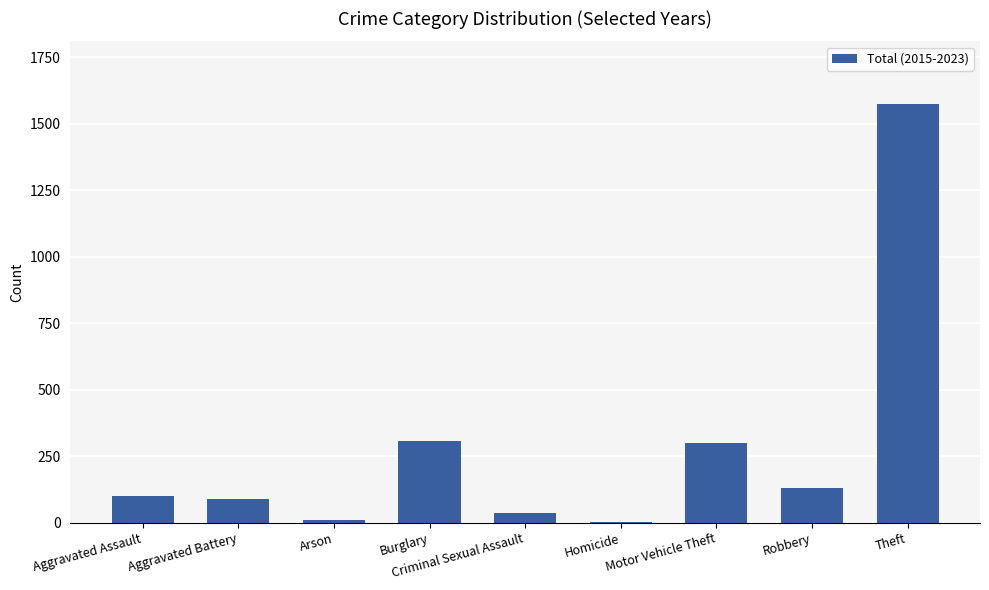

Between Theft and Aggravated Battery, which is larger?

Theft